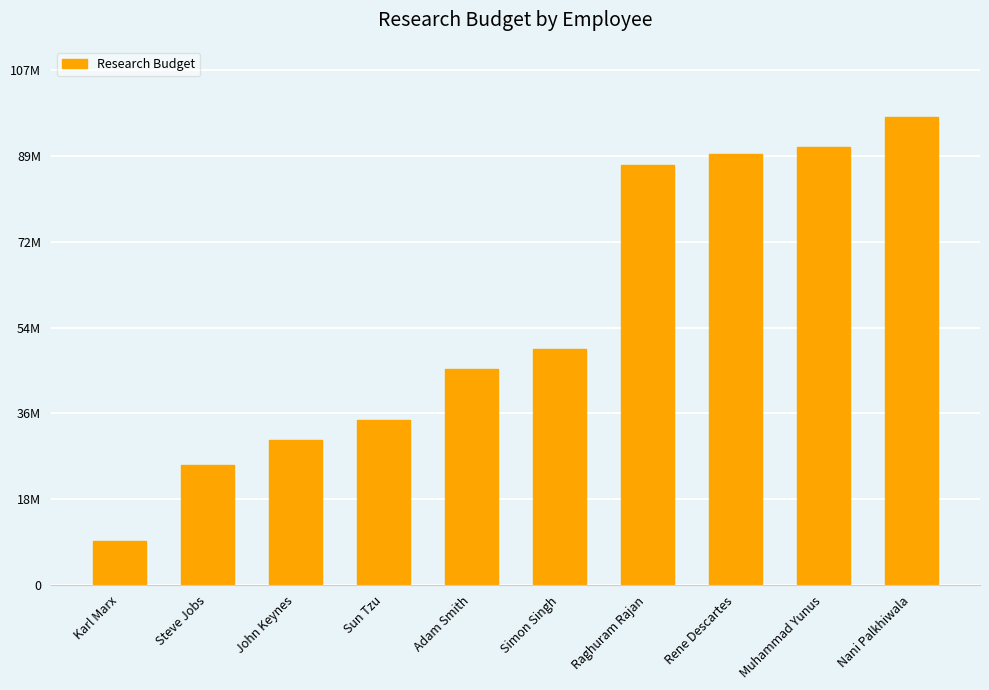

Approximately how many times larger is the value at Karl Marx compared to Sun Tzu?

0.3